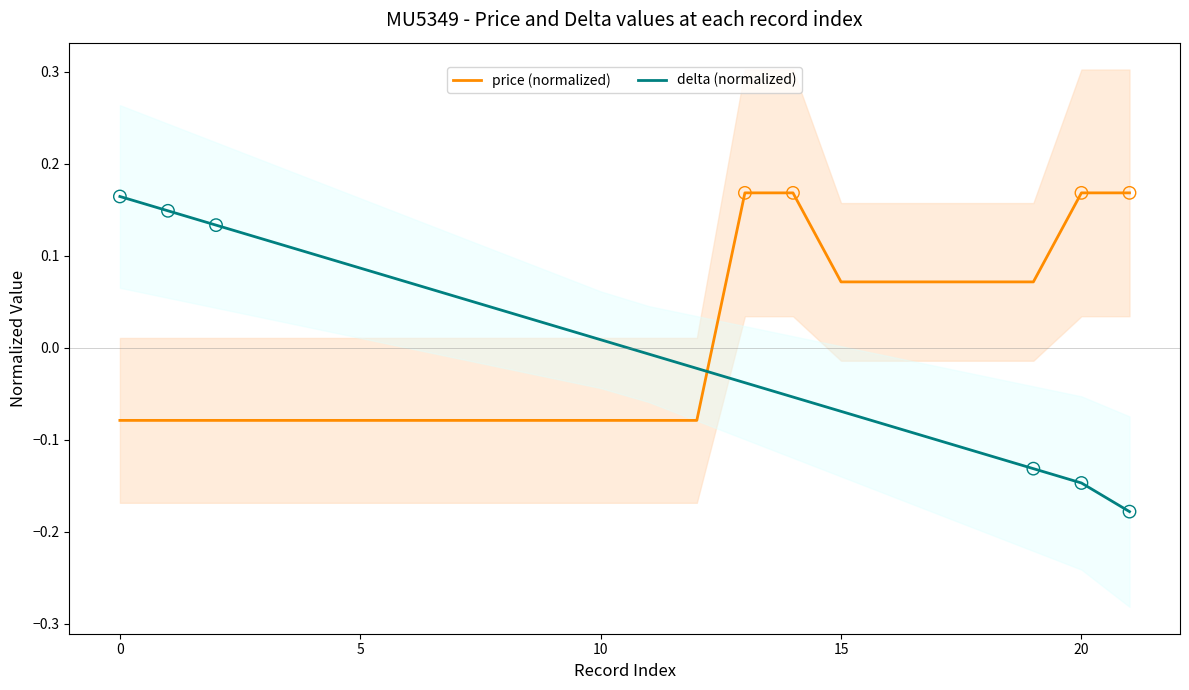

At how many categories does at least one series exceed 0?

20